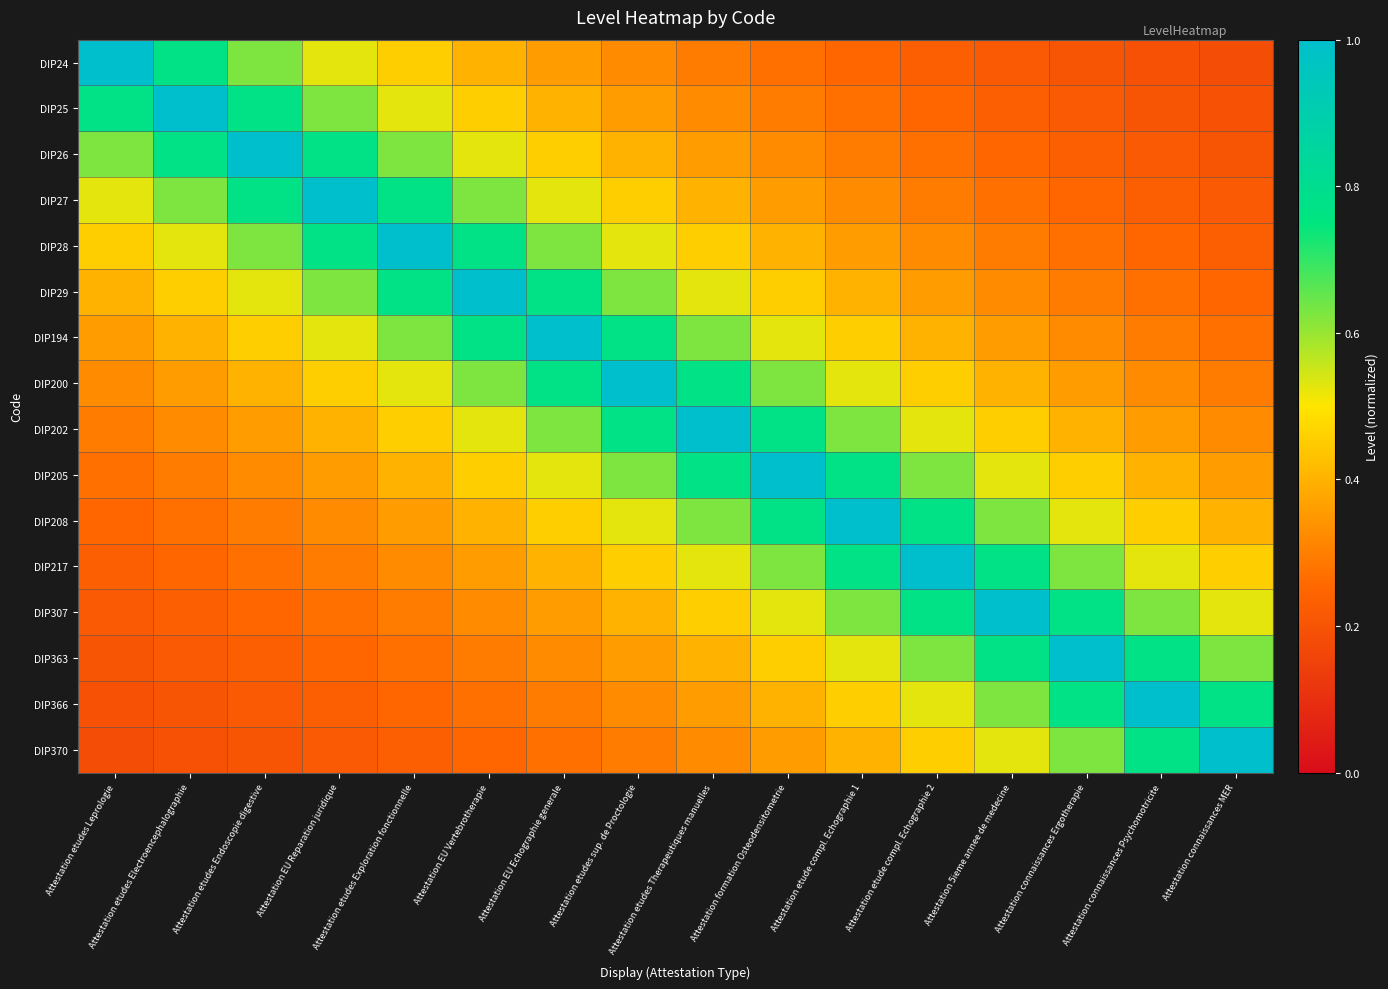

Count the number of data series in this chart.

16